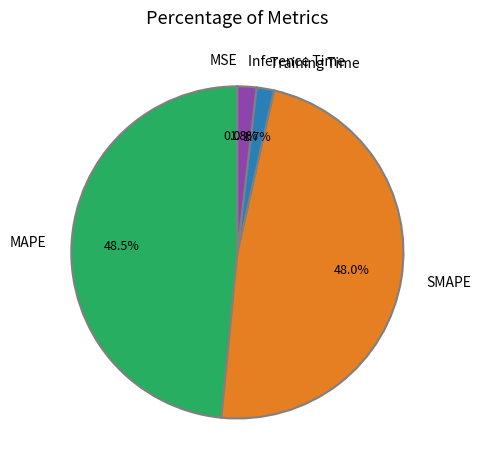

Combined, what portion of the pie is SMAPE and Training Time?

49.7%